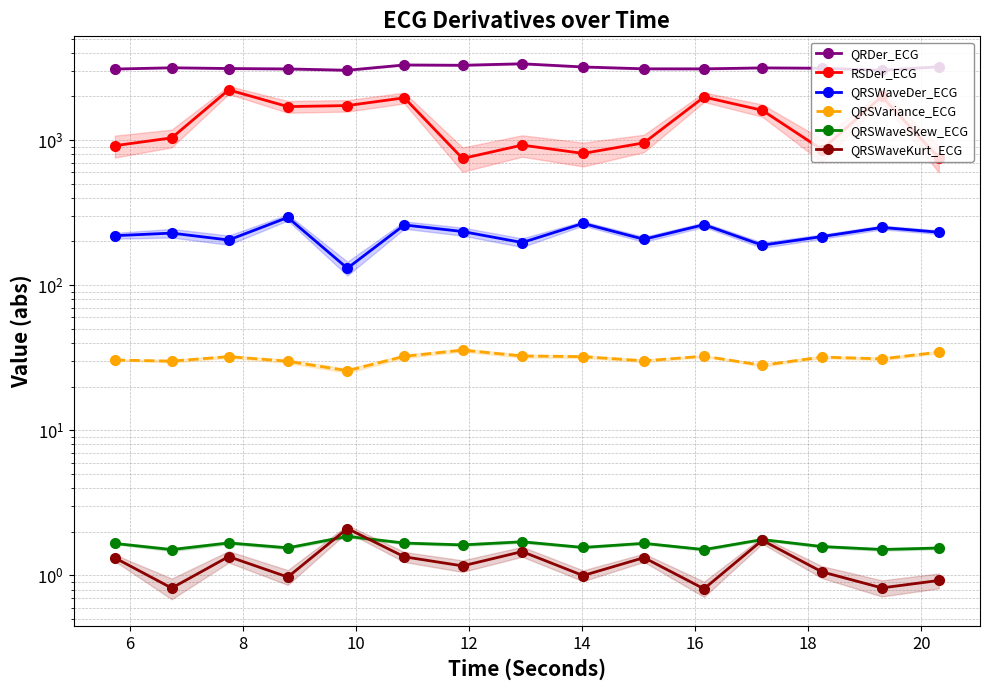

What is the difference between the highest and lowest values at 20?

3186.2